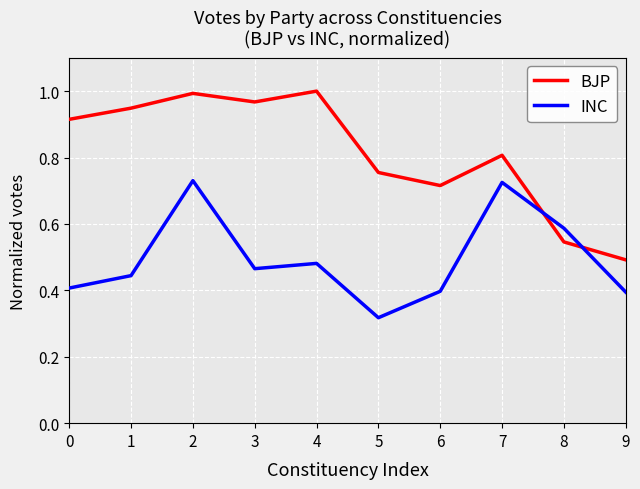

The BJP series shows 0.6 at 0. True or false?

False